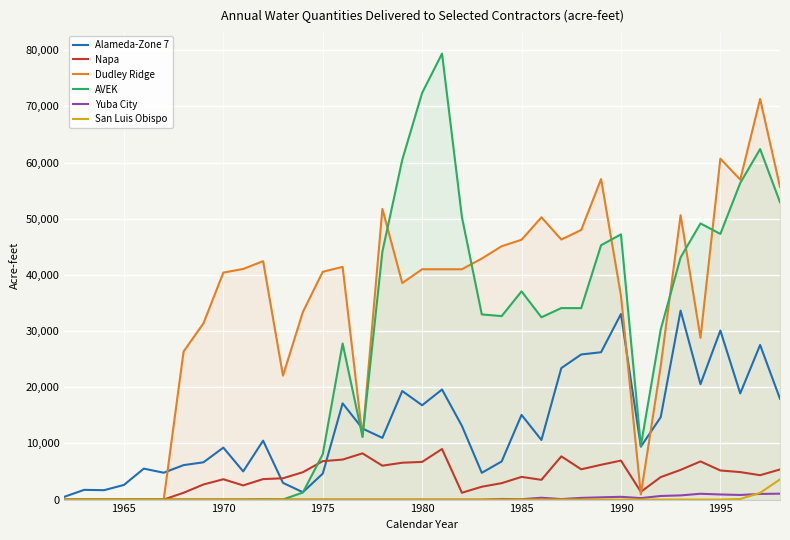

Which series has the widest spread of values?

AVEK